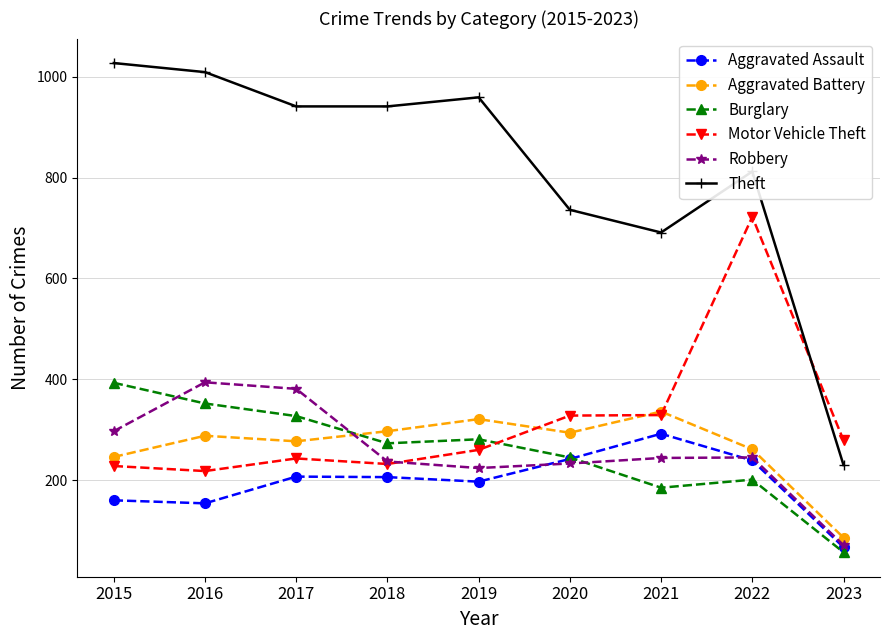

At which category does the chart reach its minimum across all series?

2023